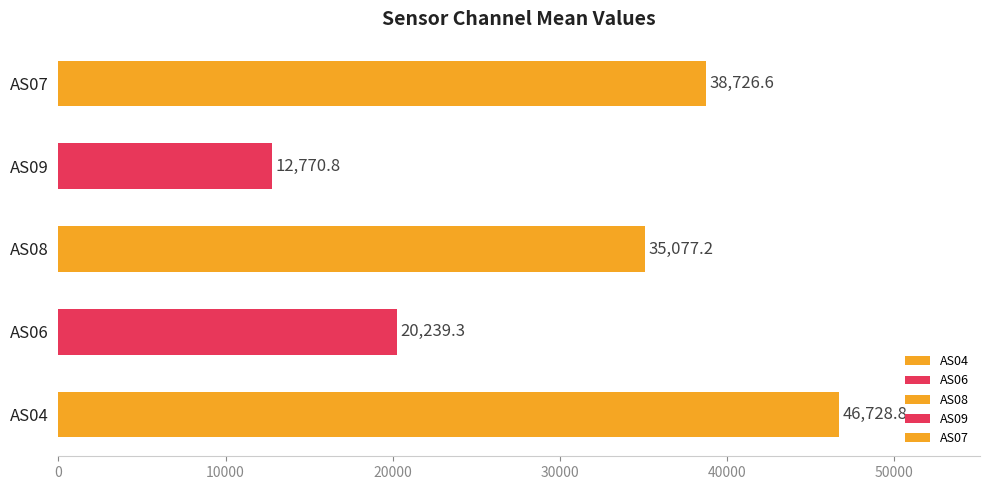

Where is the data nearest to the value 29749?

AS08